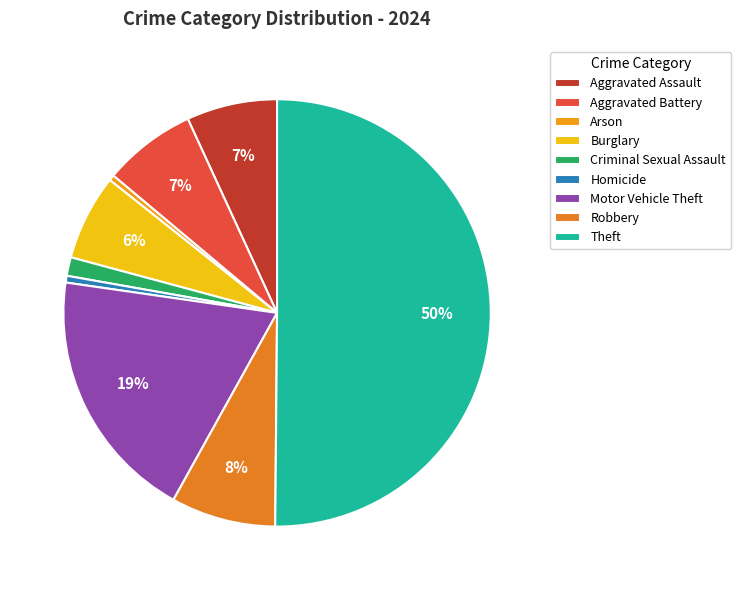

What percentage is the Burglary slice, to the nearest percent?

6%